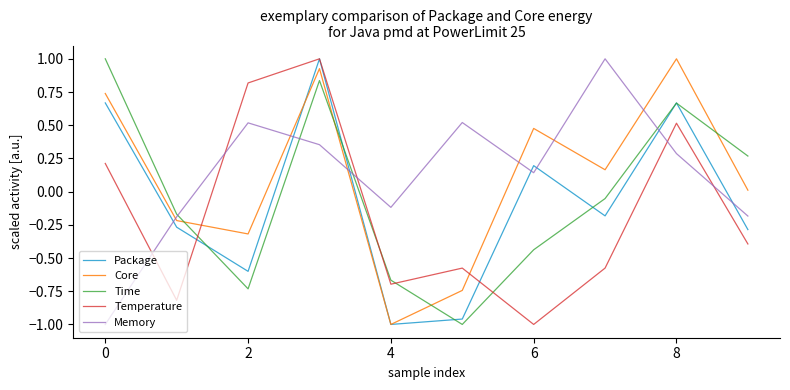

How many times do Memory and Package cross each other?

7